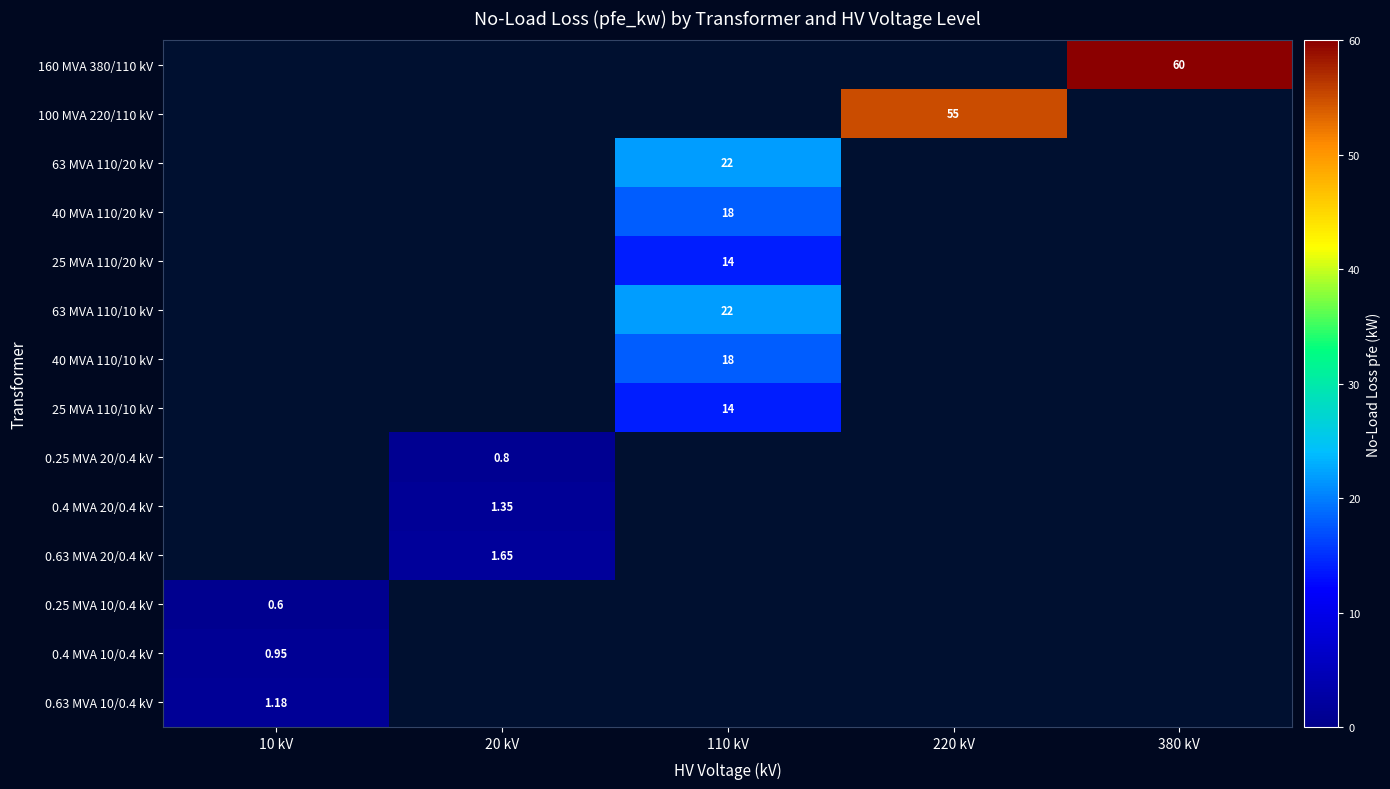

List the labels in order of 40 MVA 110/10 kV value, largest first.

110 kV, 10 kV, 20 kV, 220 kV, 380 kV